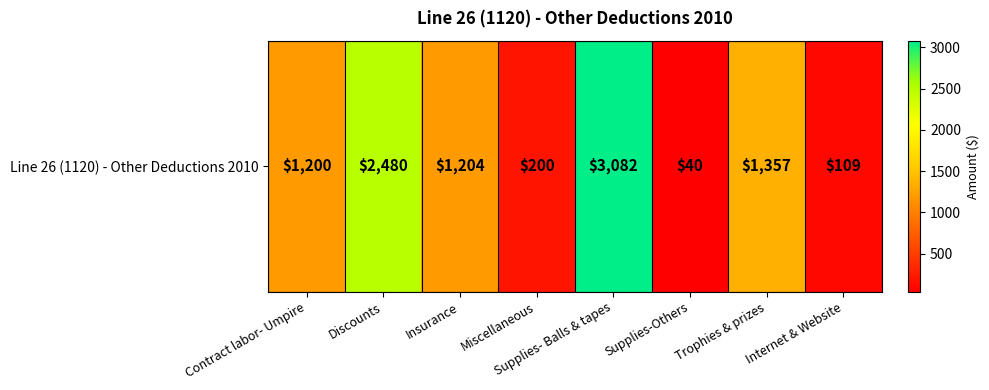

Reading right to left, transcribe all the data shown in this chart.

109	1357	40	3082	200	1204	2480	1200